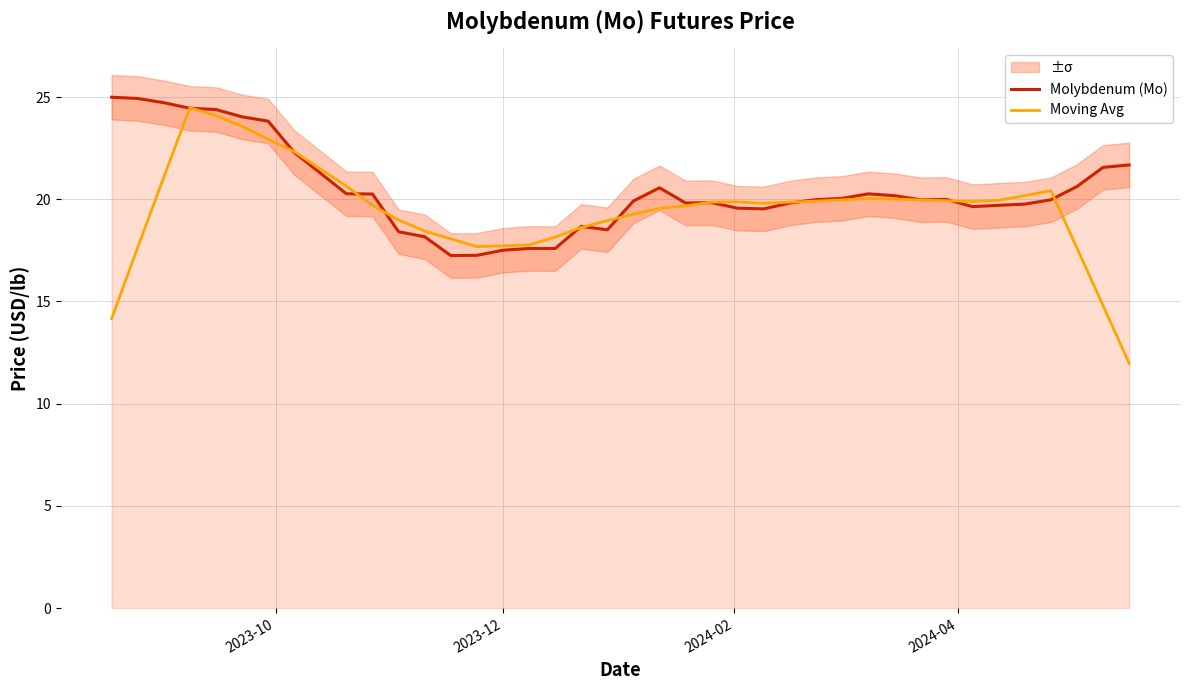

What is the highest value of the Moving Avg series?

24.5